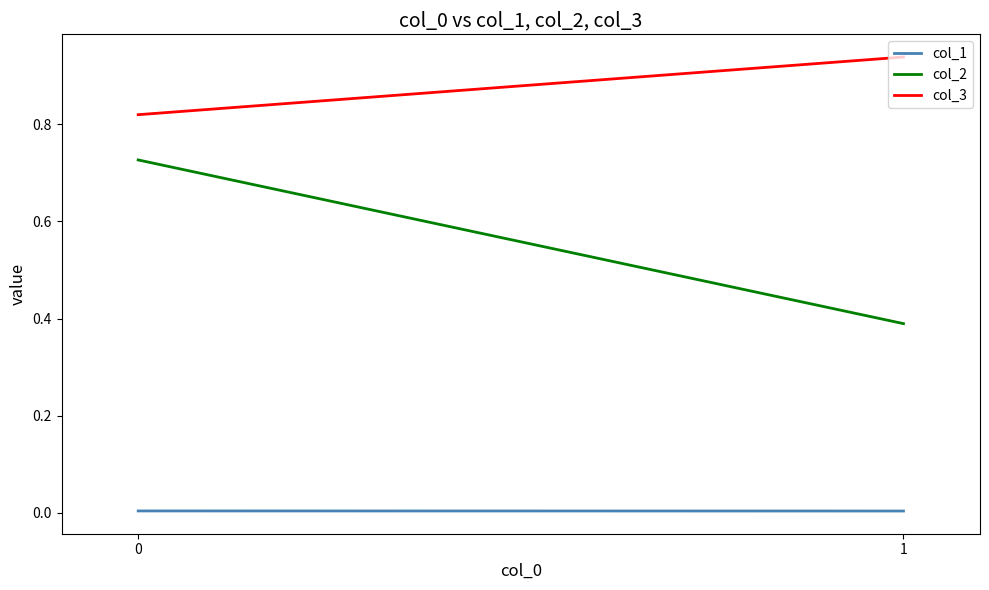

Reading left to right, list all the values displayed in this chart.

col_1: 1=0.0	0=0.0
col_2: 1=0.4	0=0.7
col_3: 1=0.9	0=0.8